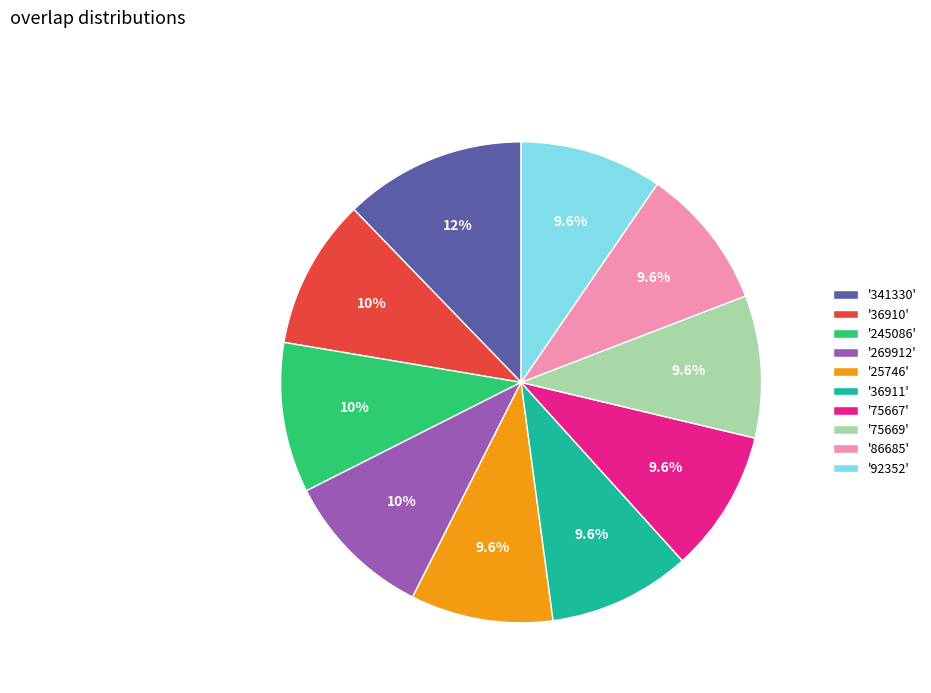

Which has a higher value, '75669' or '341330'?

'341330'